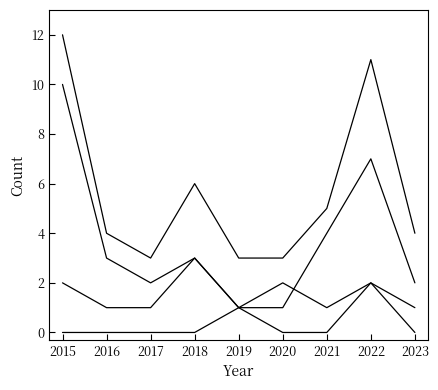

Does the chart have visible grid lines?

No